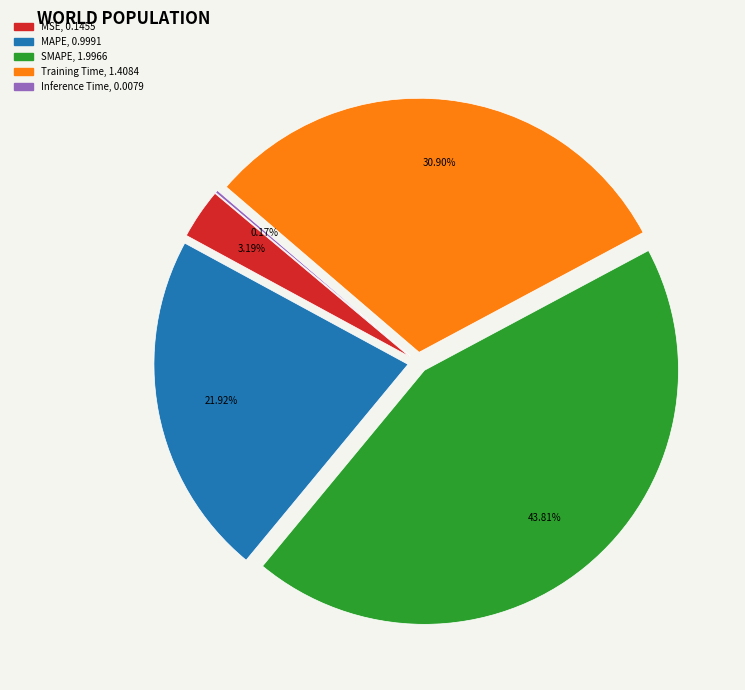

To the nearest percent, what is the combined percentage of MSE and SMAPE?

47%